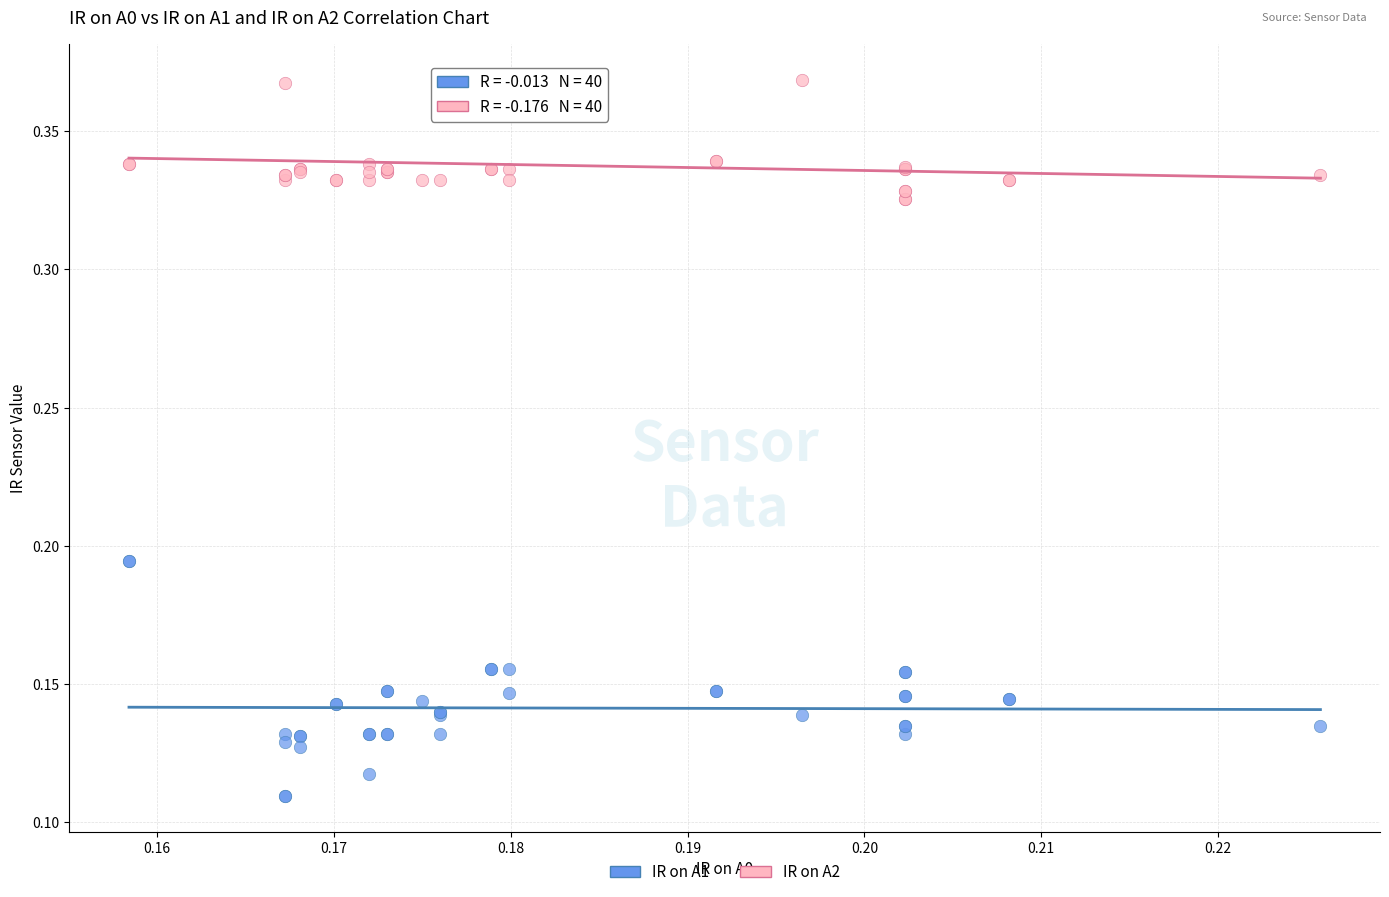

Which series has the largest Y range (max minus min)?

IR on A1